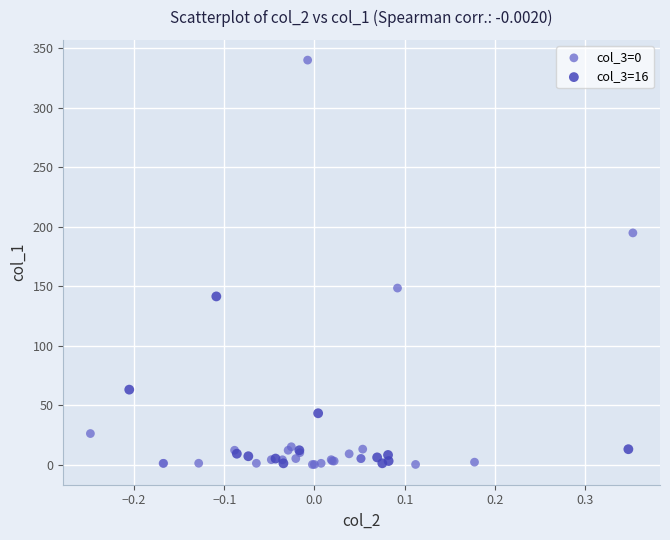

Which series contains the highest Y value?

col_3=0